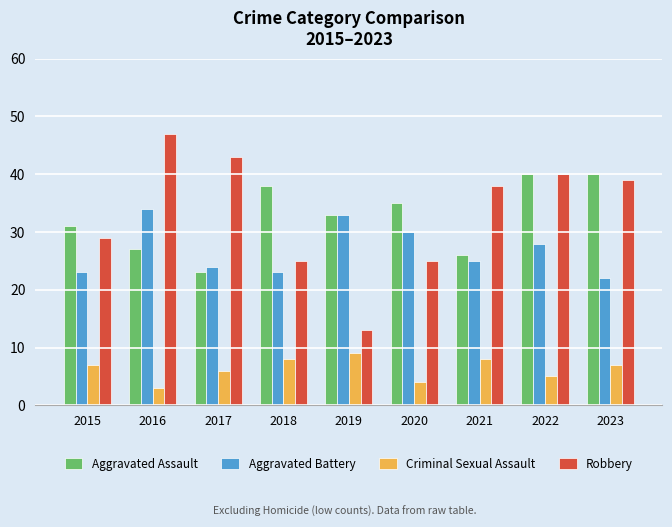

How many bars are there in each group?

4